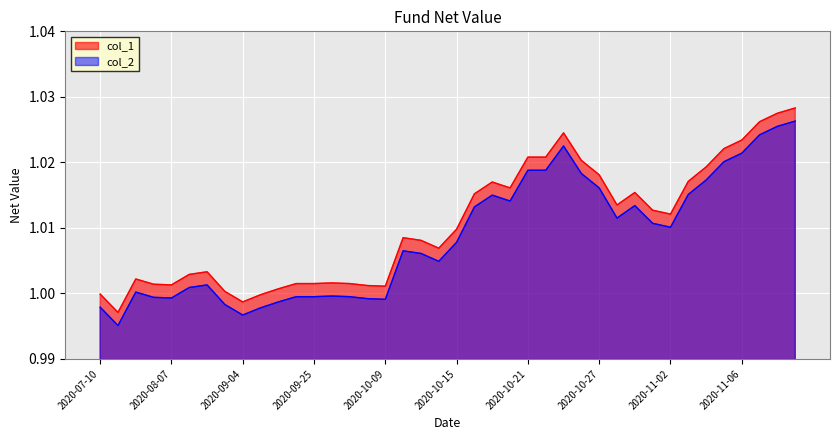

True or false: col_2 and col_1 cross at least once.

False